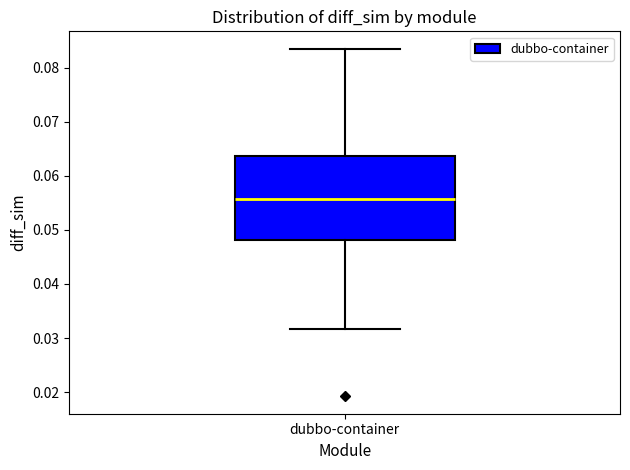

Transcribe this box plot: give where the median line is, the range the box spans, and where the two whiskers end, as read against the y-axis. The values are not printed on the chart, so give them approximately, as read against the axis.

median 0.056, box 0.048 to 0.064, whiskers 0.032 to 0.083